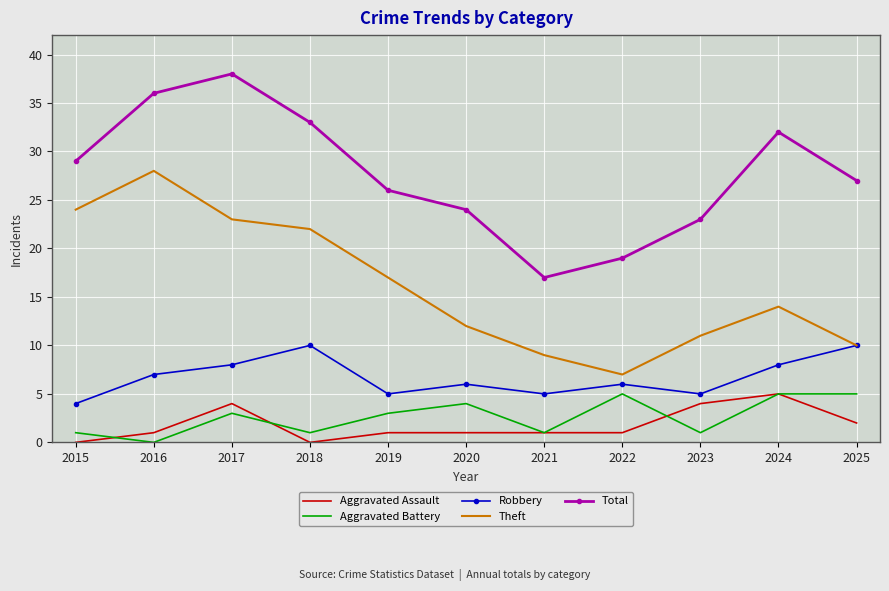

Between 2016 and 2020, which series saw the biggest shift?

Theft